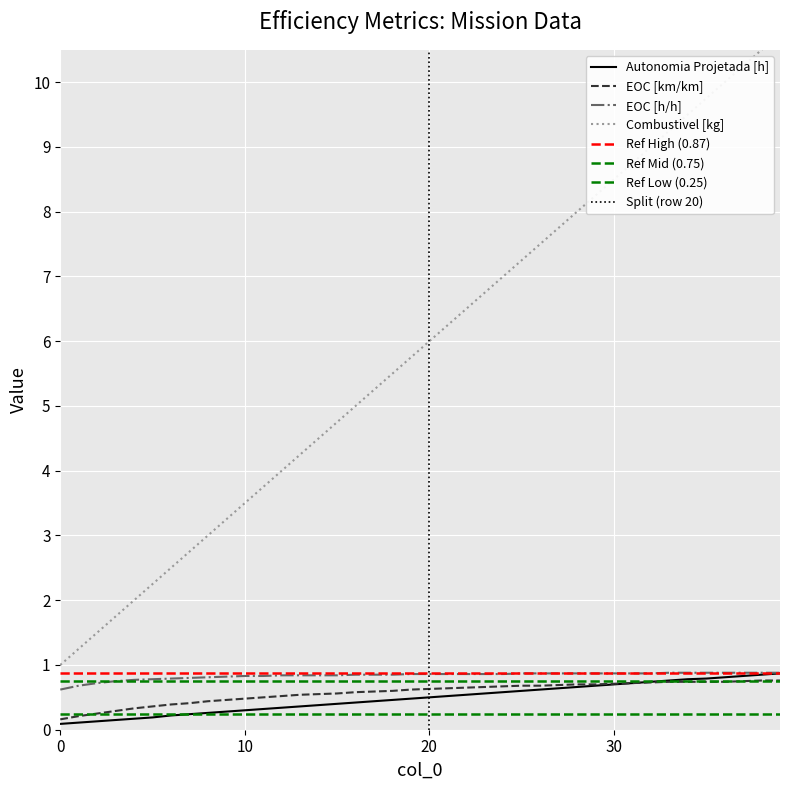

Is it true that EOC [h/h] equals 1.3 at 9?

False